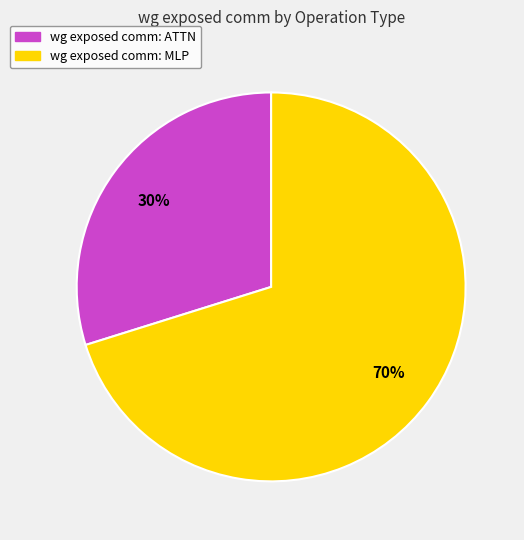

Does any single category account for the majority?

Yes